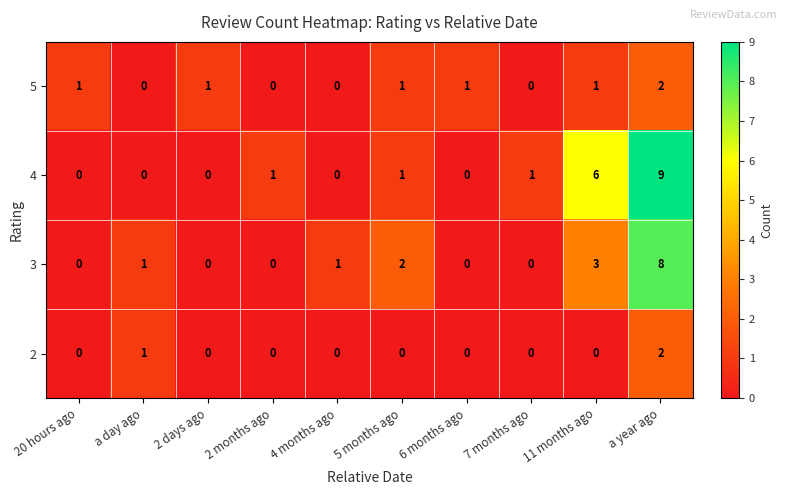

How many series are shown in this chart?

4